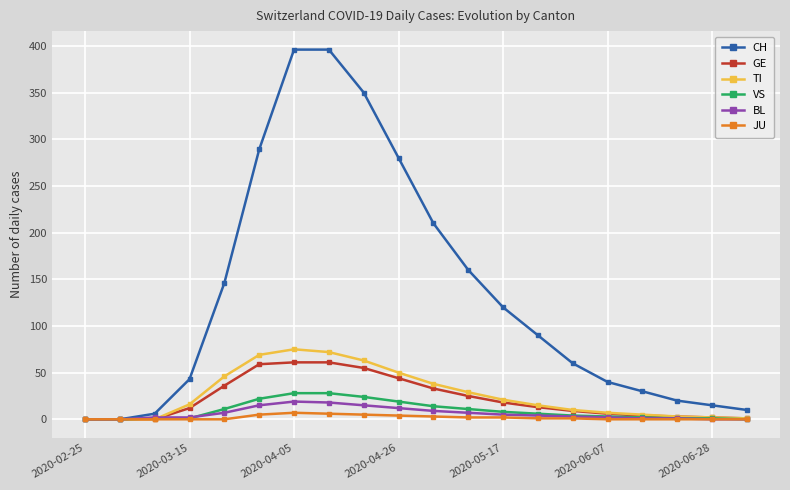

Which series has the widest spread of values?

CH